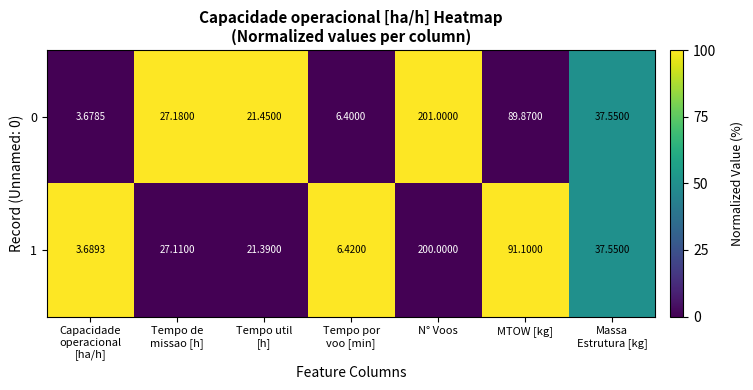

Which category has the highest value across all series?

N° Voos